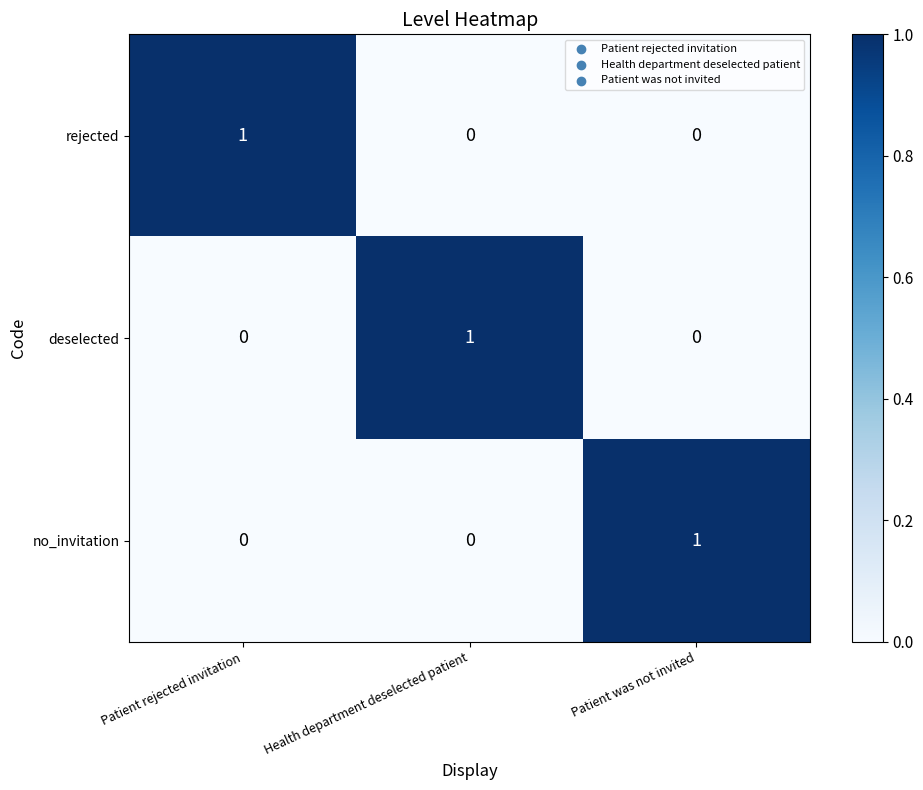

The rejected series shows 0 at Patient was not invited. True or false?

True